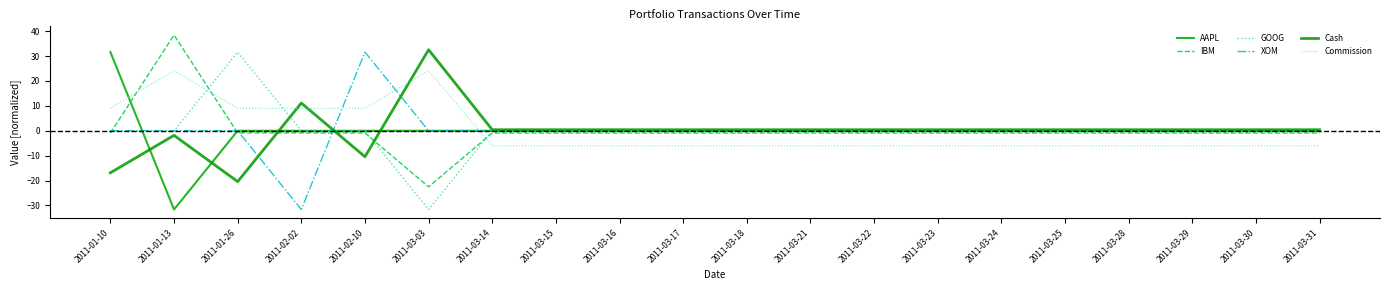

What is the label of the 2nd point from the left?

2011-01-13